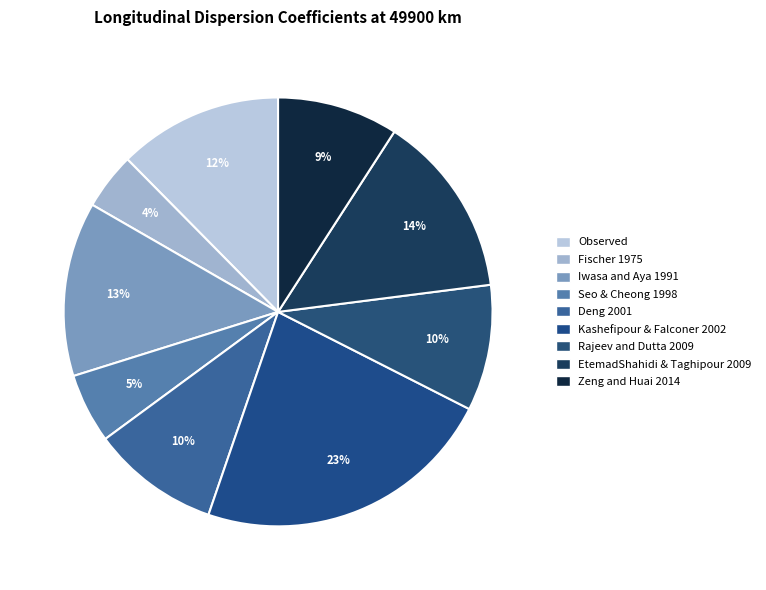

Which category has the smallest portion of the pie?

Fischer 1975